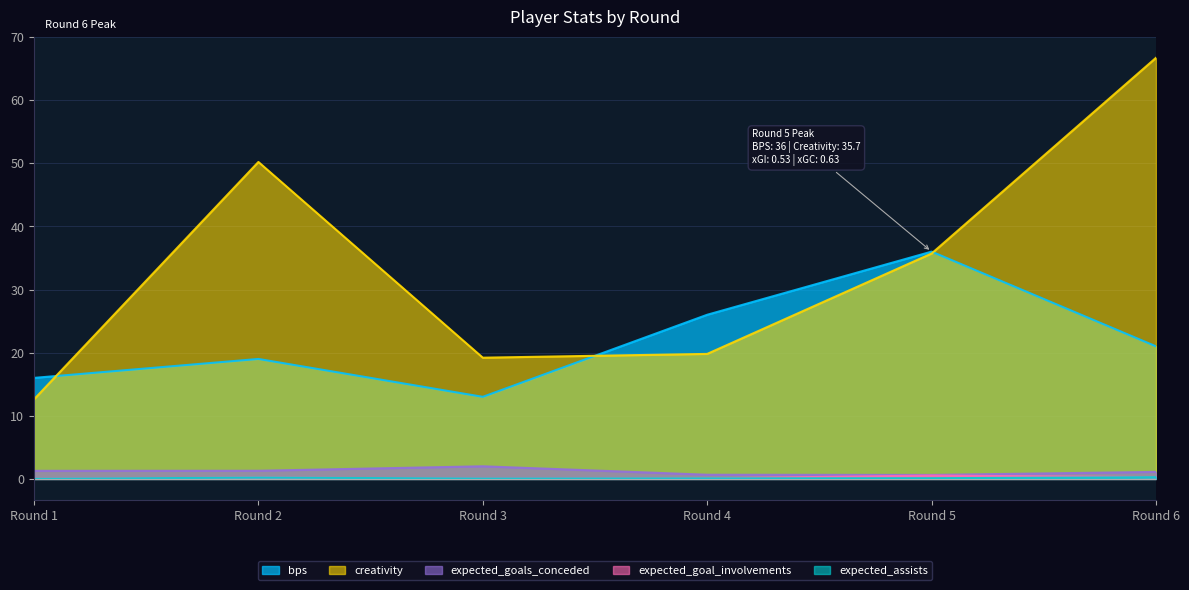

Between Round 3 and Round 6, which series saw the biggest shift?

creativity